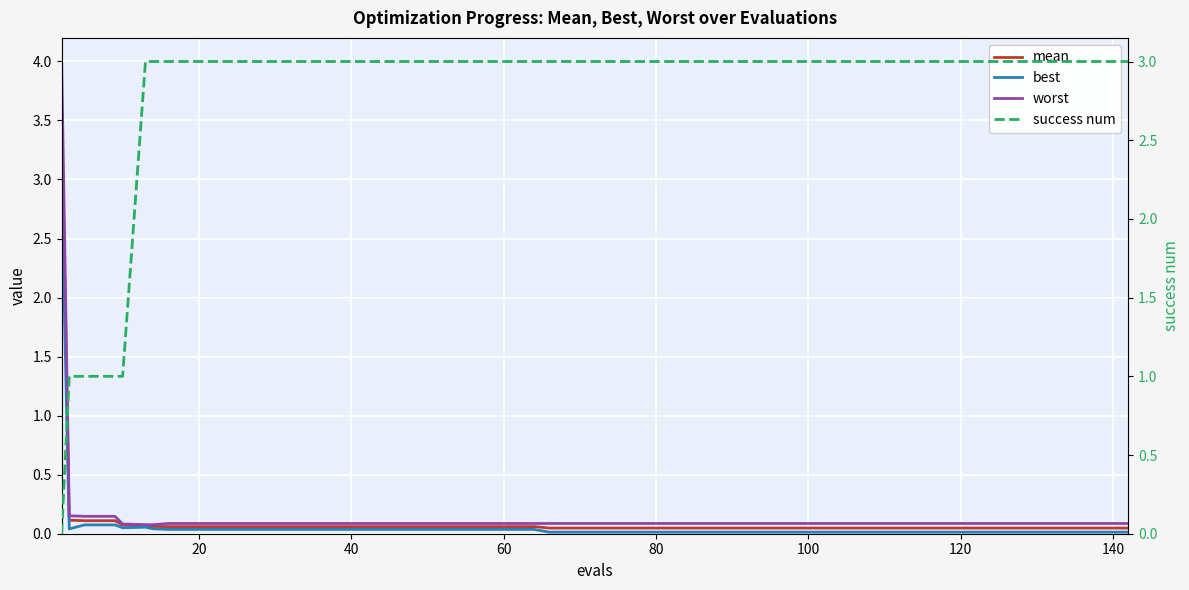

What is the sum of all worst values?

7.5